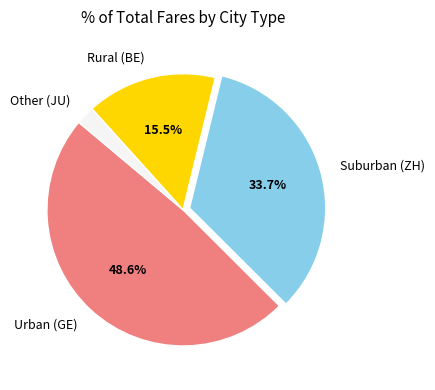

Which slice is the largest?

Urban (GE)